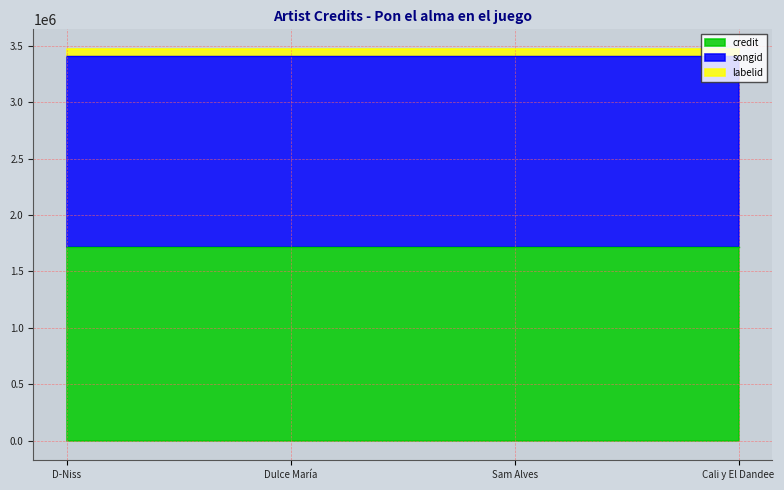

Read the songid value at Dulce María.

1698039